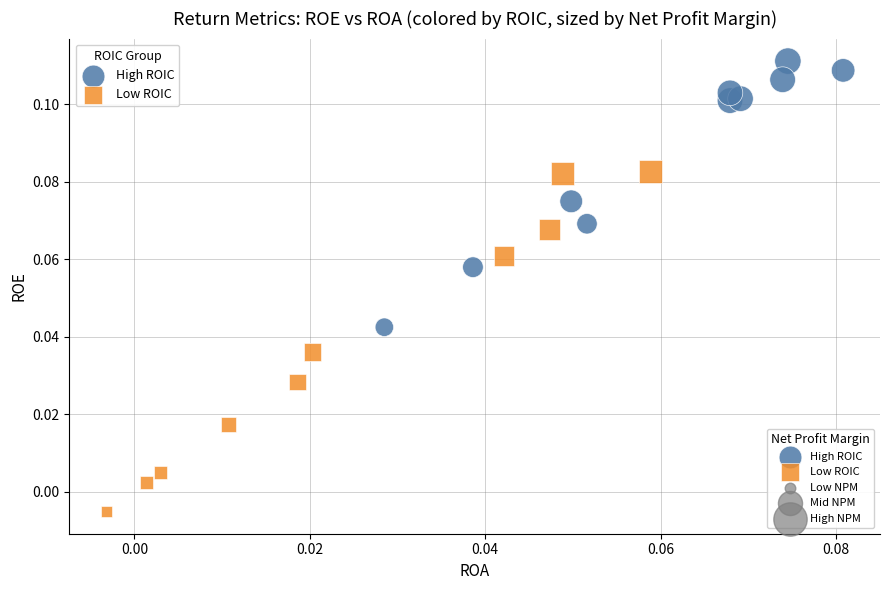

Which series contains the lowest Y value?

Low ROIC